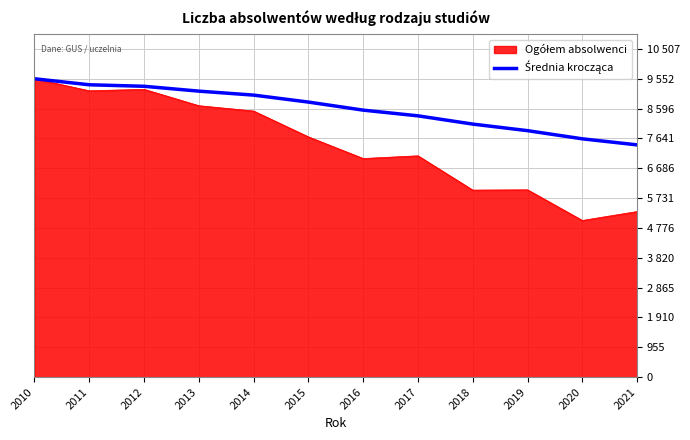

Is this an area chart (filled region under the line)?

Yes